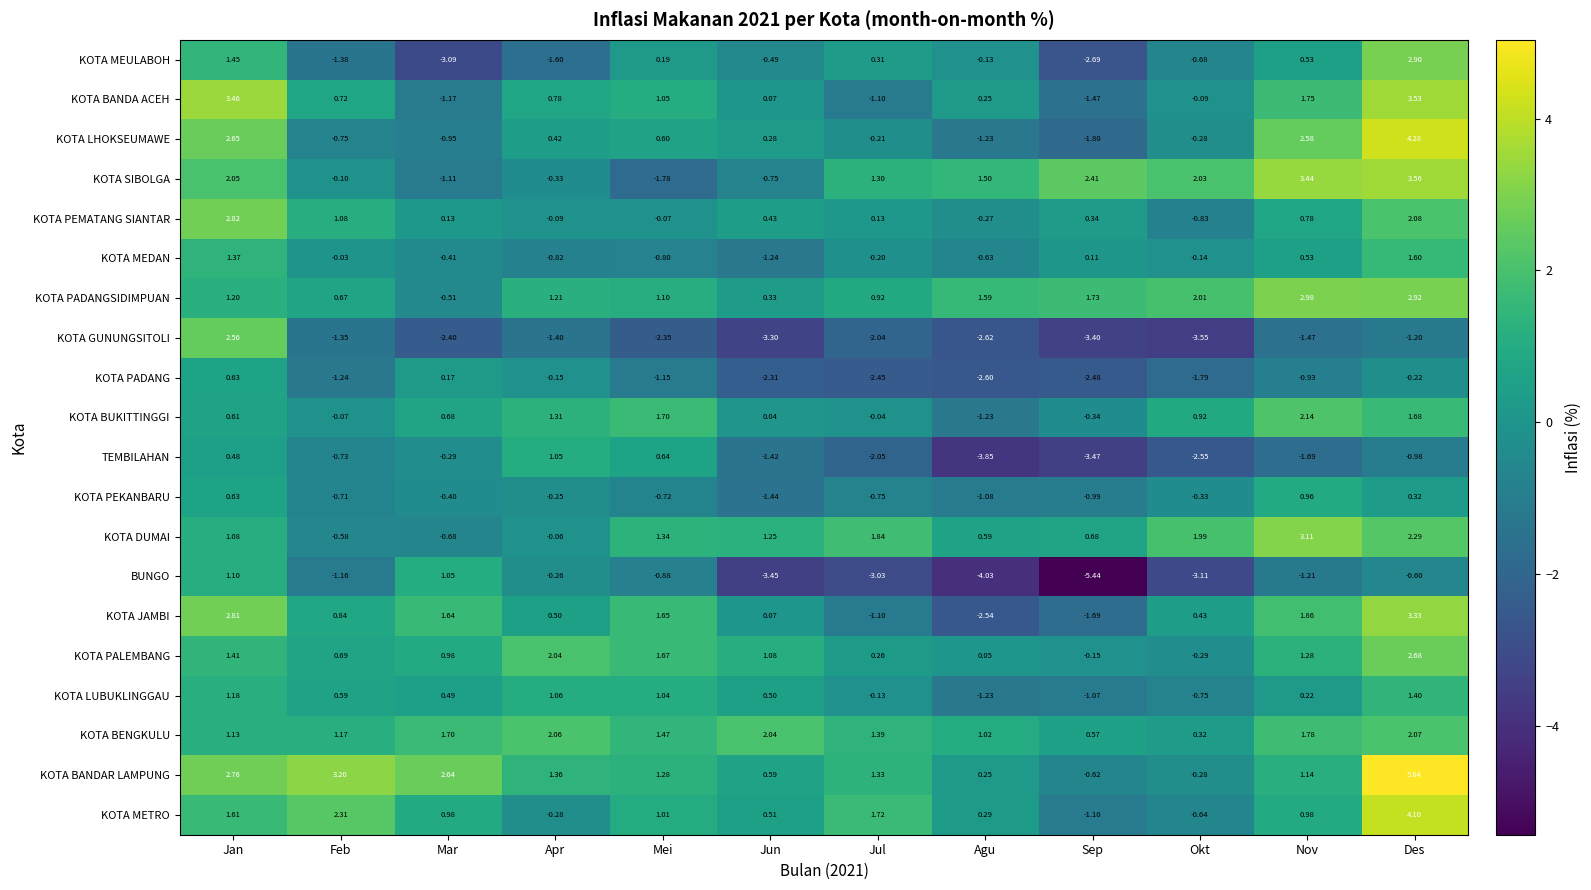

Rank the series at Feb from highest to lowest value.

KOTA BANDAR LAMPUNG, KOTA METRO, KOTA BENGKULU, KOTA PEMATANG SIANTAR, KOTA JAMBI, KOTA BANDA ACEH, KOTA PALEMBANG, KOTA PADANGSIDIMPUAN, KOTA LUBUKLINGGAU, KOTA MEDAN, KOTA BUKITTINGGI, KOTA SIBOLGA, KOTA DUMAI, KOTA PEKANBARU, TEMBILAHAN, KOTA LHOKSEUMAWE, BUNGO, KOTA PADANG, KOTA GUNUNGSITOLI, KOTA MEULABOH